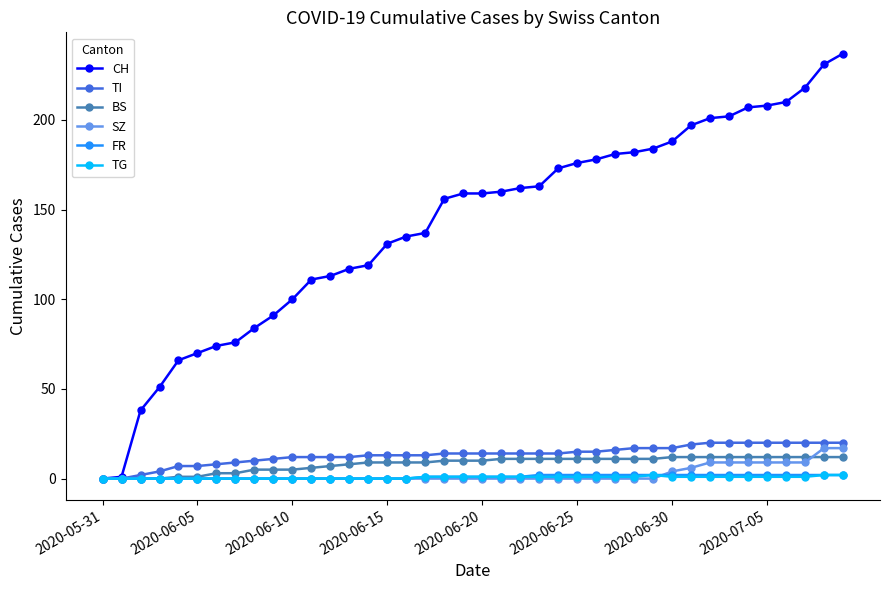

Which series has the largest total across all categories?

CH